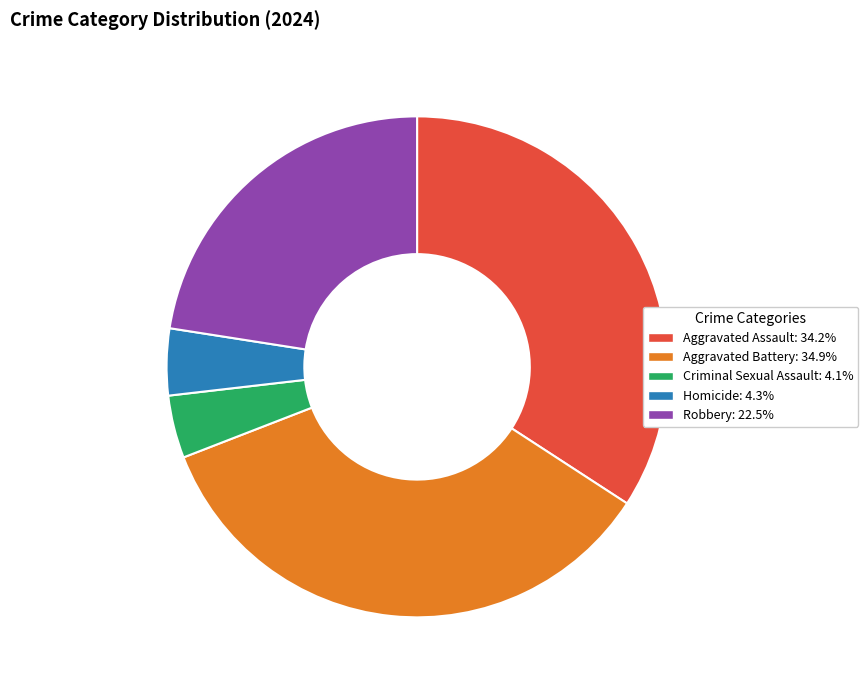

Between Aggravated Battery and Aggravated Assault, which is larger?

Aggravated Battery